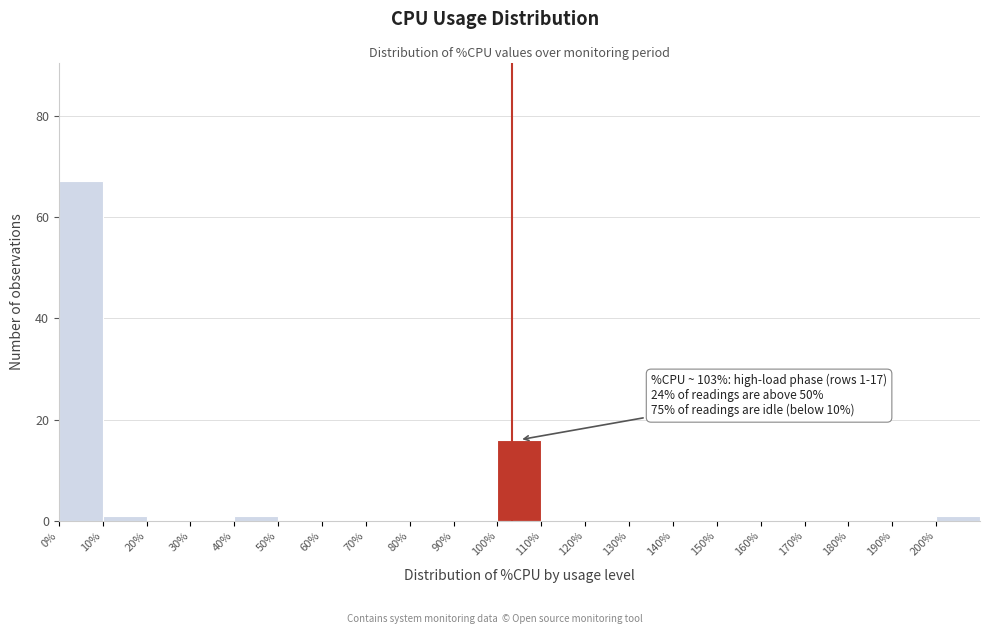

Over which range of the x-axis is the bar tallest?

0 to 10